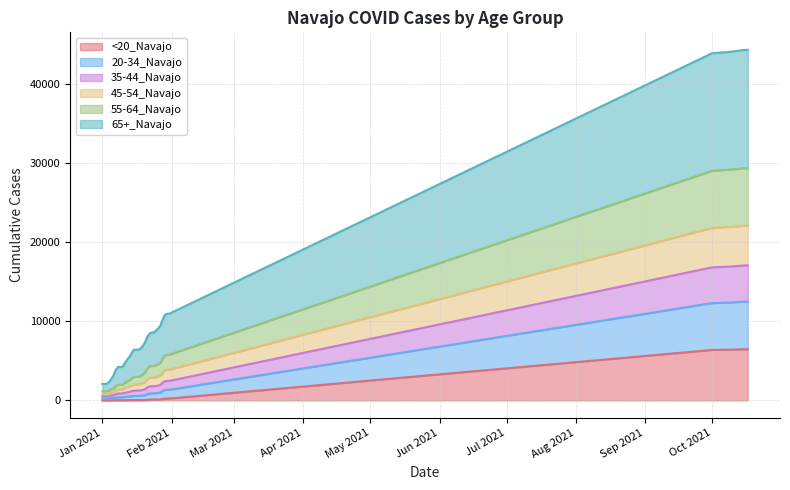

What is the difference between the maximum and minimum values in the <20_Navajo series?

6464